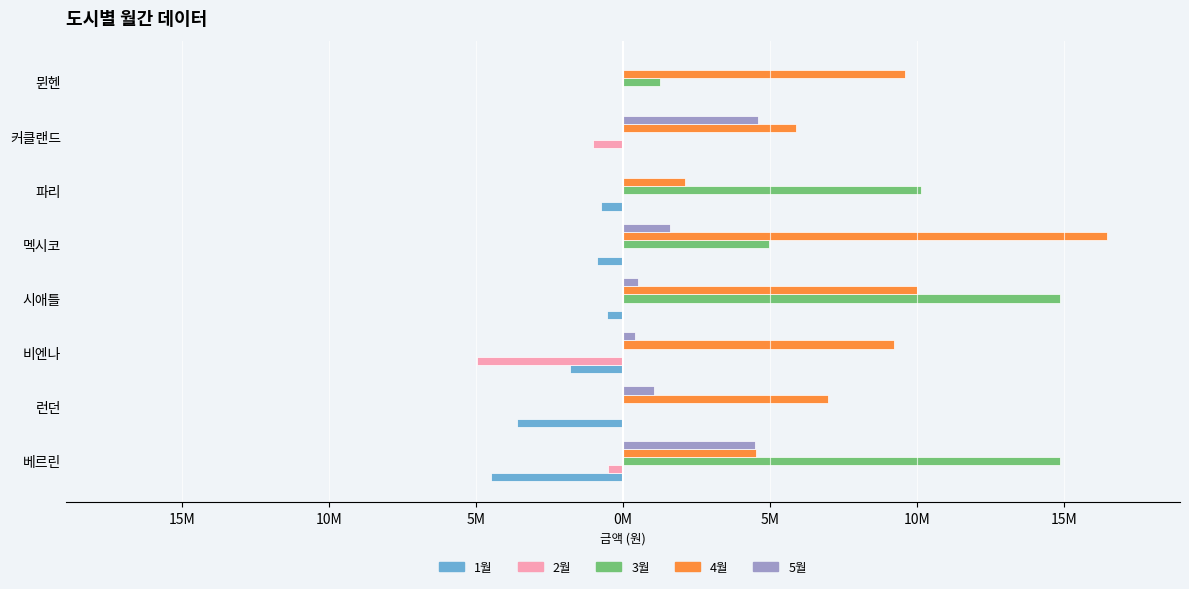

What is the sum of all 2월 values?

-6471000